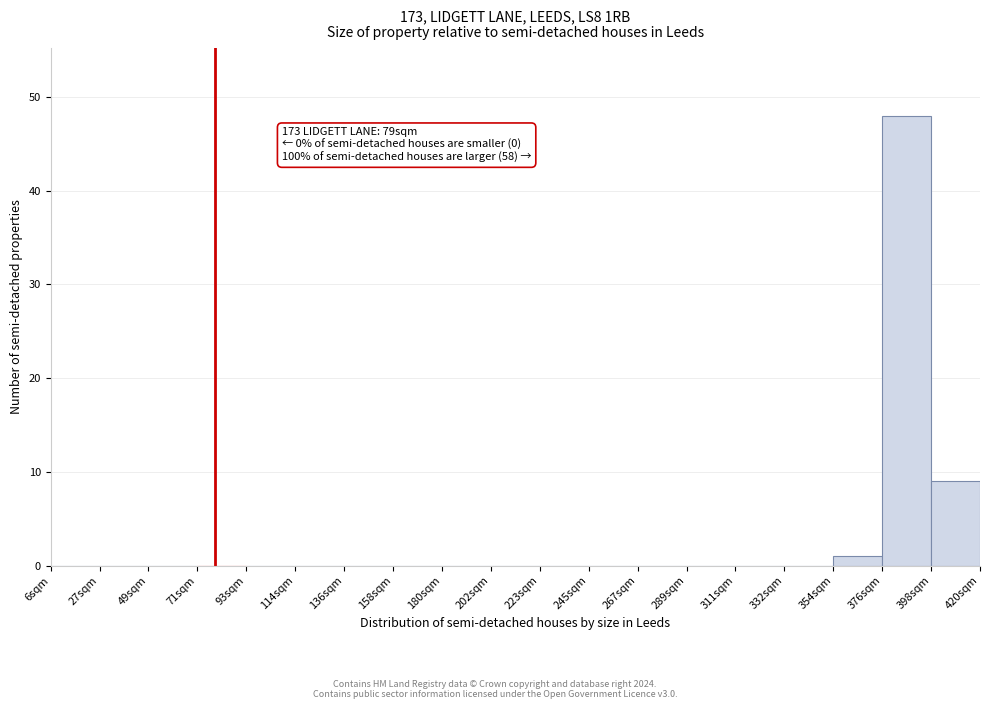

Over which range of the x-axis is the bar tallest?

375 to 400